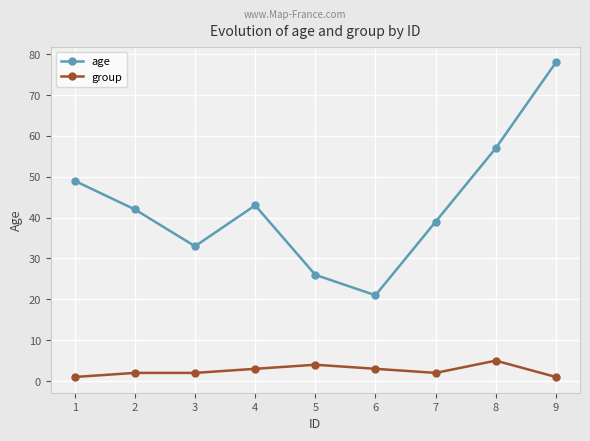

What is the total value across all series at 8?

62